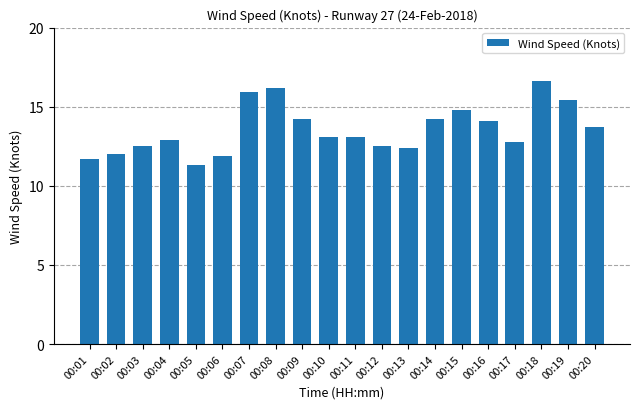

What is the average value?

13.6